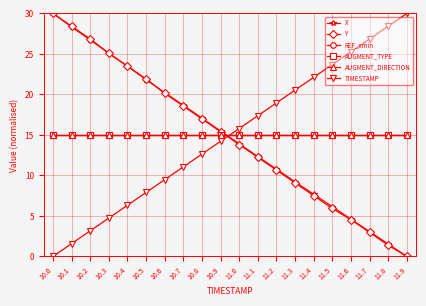

Does the chart have visible grid lines?

Yes